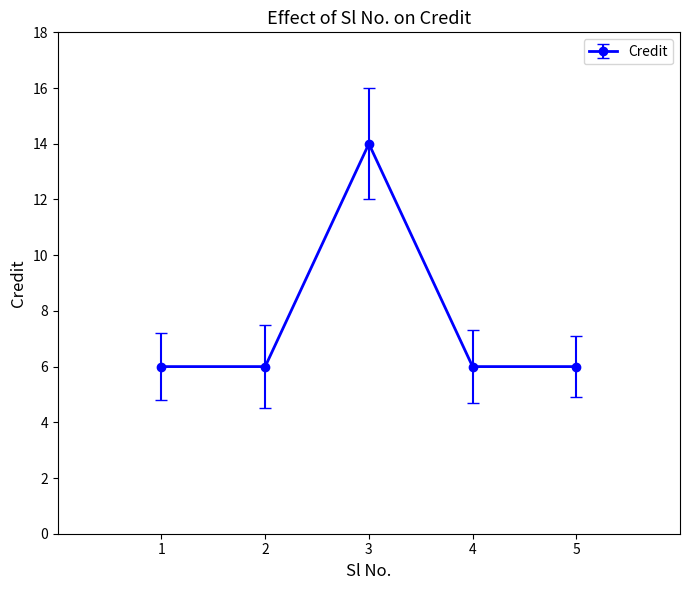

How many values are between 6 and 7?

4